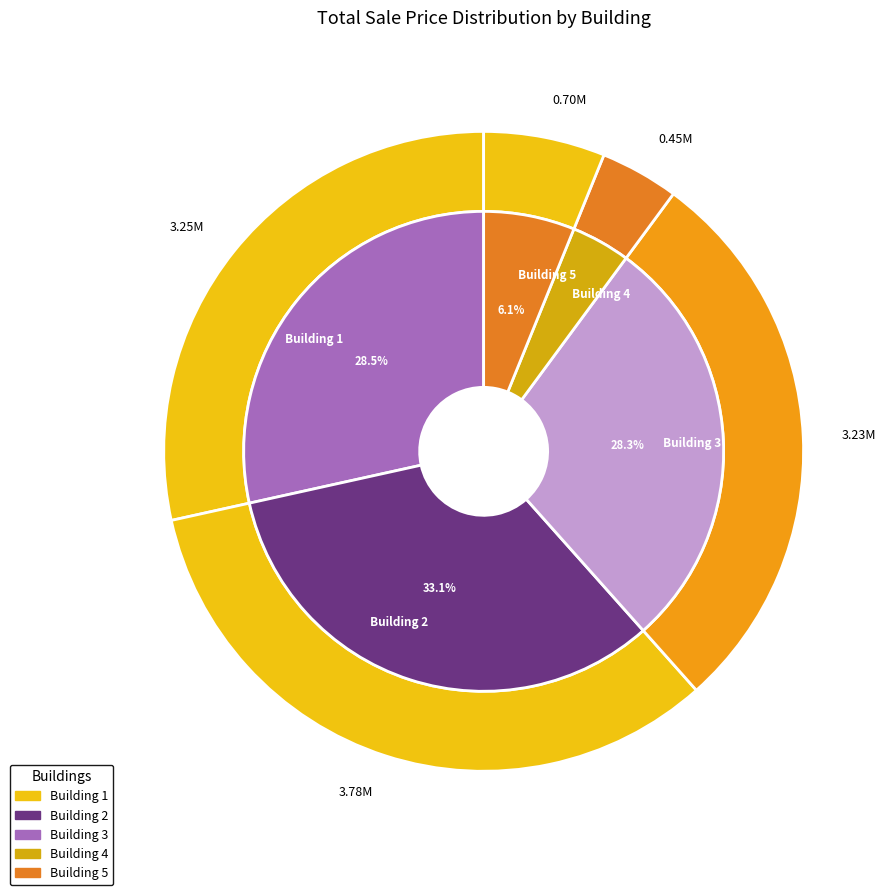

The 15 slice represents 19% of the pie. True or false?

False